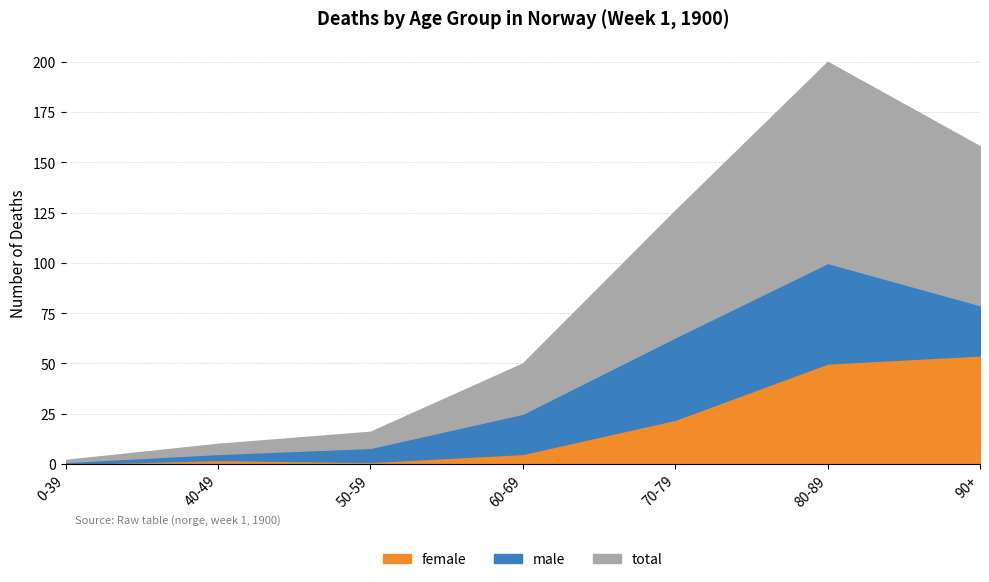

How many interior local peaks does the female series have?

1